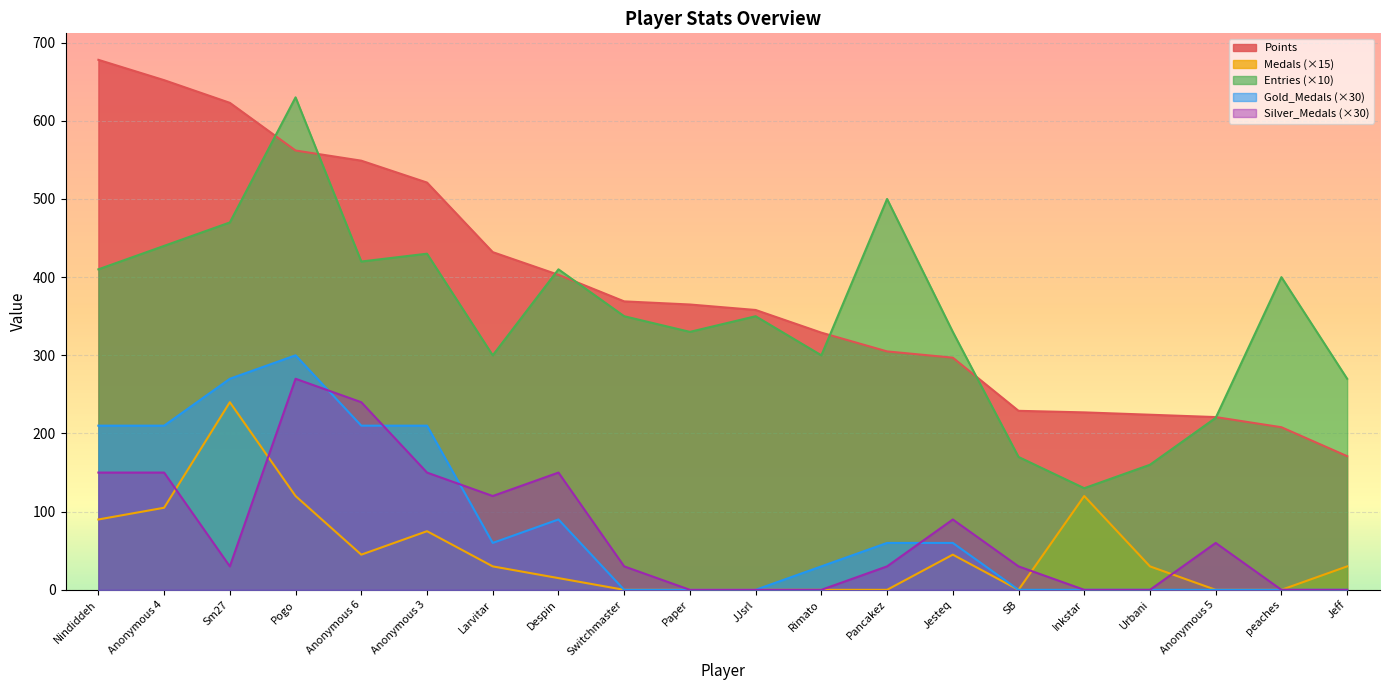

Reading right to left, what are all the values shown in this chart?

Points: 171	208	221	224	227	229	297	305	329	358	365	369	403	432	521	549	562	623	652	678
Medals: 30	0	0	30	120	0	45	0	0	0	0	0	15	30	75	45	120	240	105	90
Entries: 270	400	220	160	130	170	330	500	300	350	330	350	410	300	430	420	630	470	440	410
Gold_Medals: 0	0	0	0	0	0	60	60	30	0	0	0	90	60	210	210	300	270	210	210
Silver_Medals: 0	0	60	0	0	30	90	30	0	0	0	30	150	120	150	240	270	30	150	150